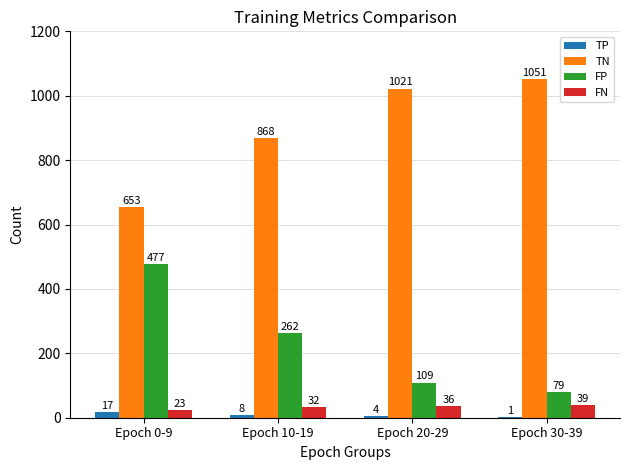

The value of TP at Epoch 30-39 is 1. True or false?

True